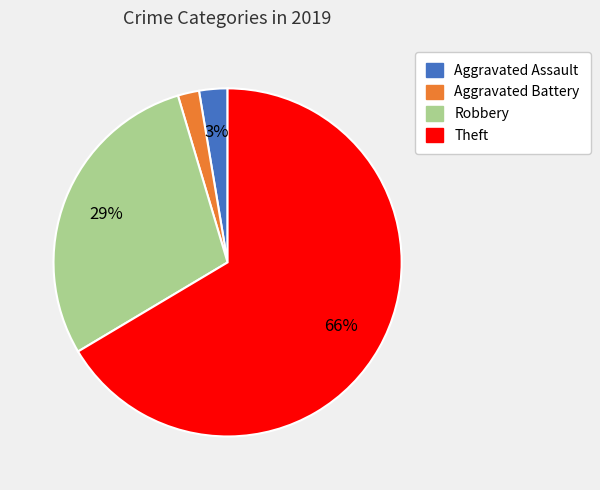

True or false: Theft accounts for 66% of the total.

True